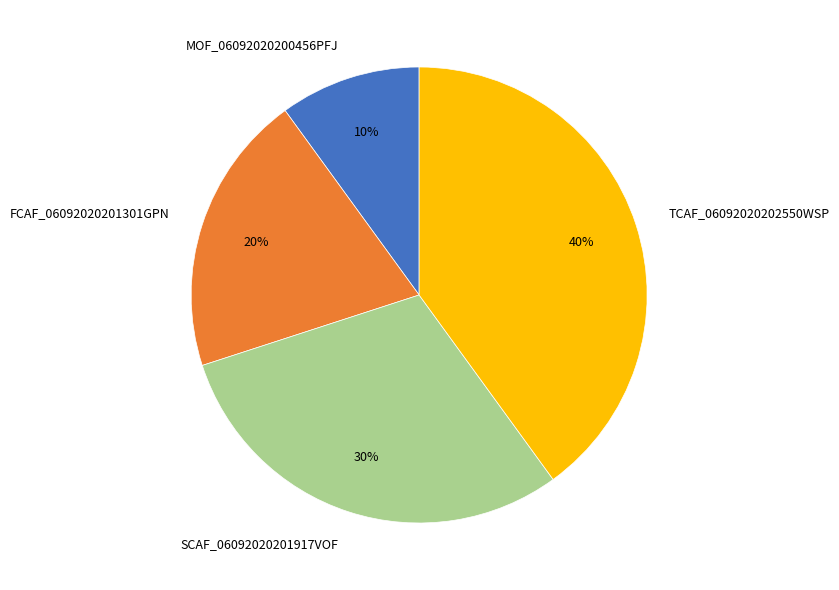

Combined, do MOF_06092020200456PFJ and SCAF_06092020201917VOF account for over 50%?

No